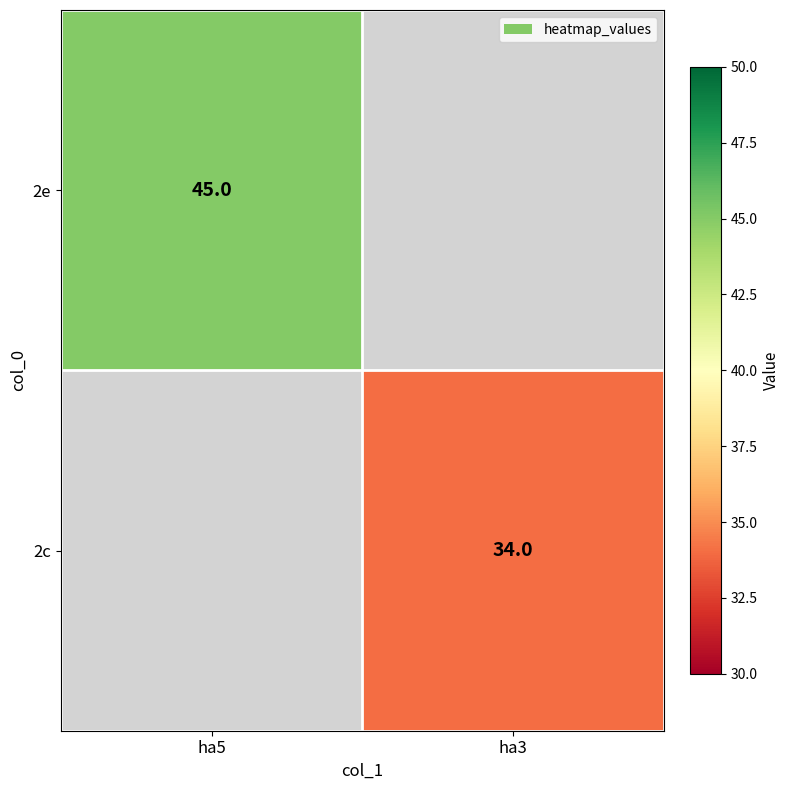

The 2e series shows 45 at ha5. True or false?

True